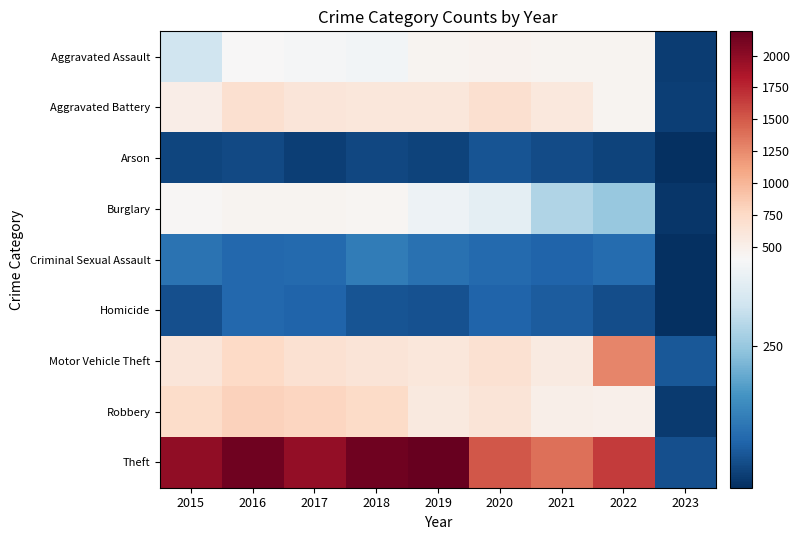

How many series are shown in this chart?

9